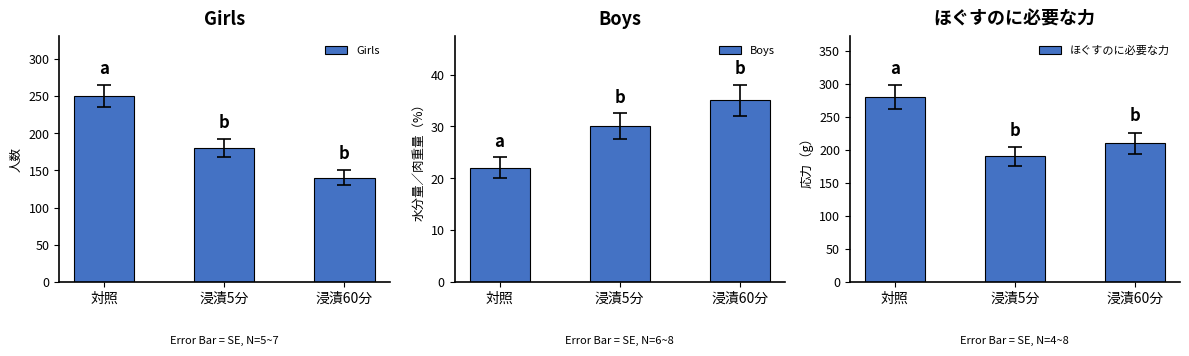

What is the label of the 2nd bar from the right?

浸漬5分